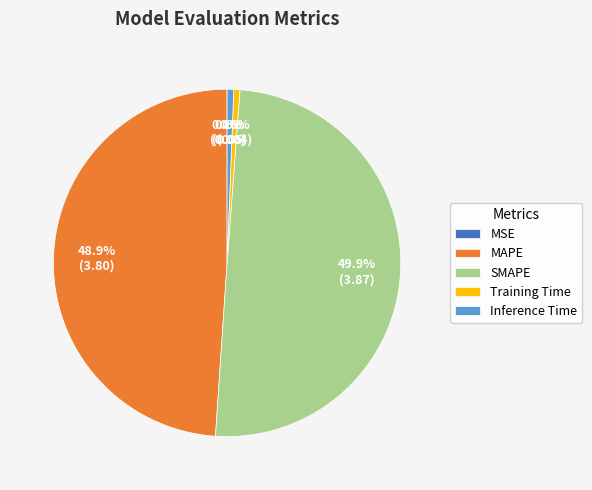

Which slice is the largest?

SMAPE